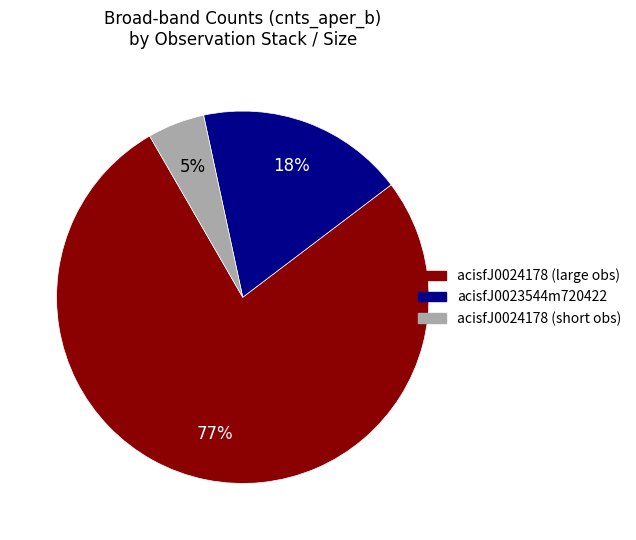

Is there any slice that represents more than half of the pie?

Yes